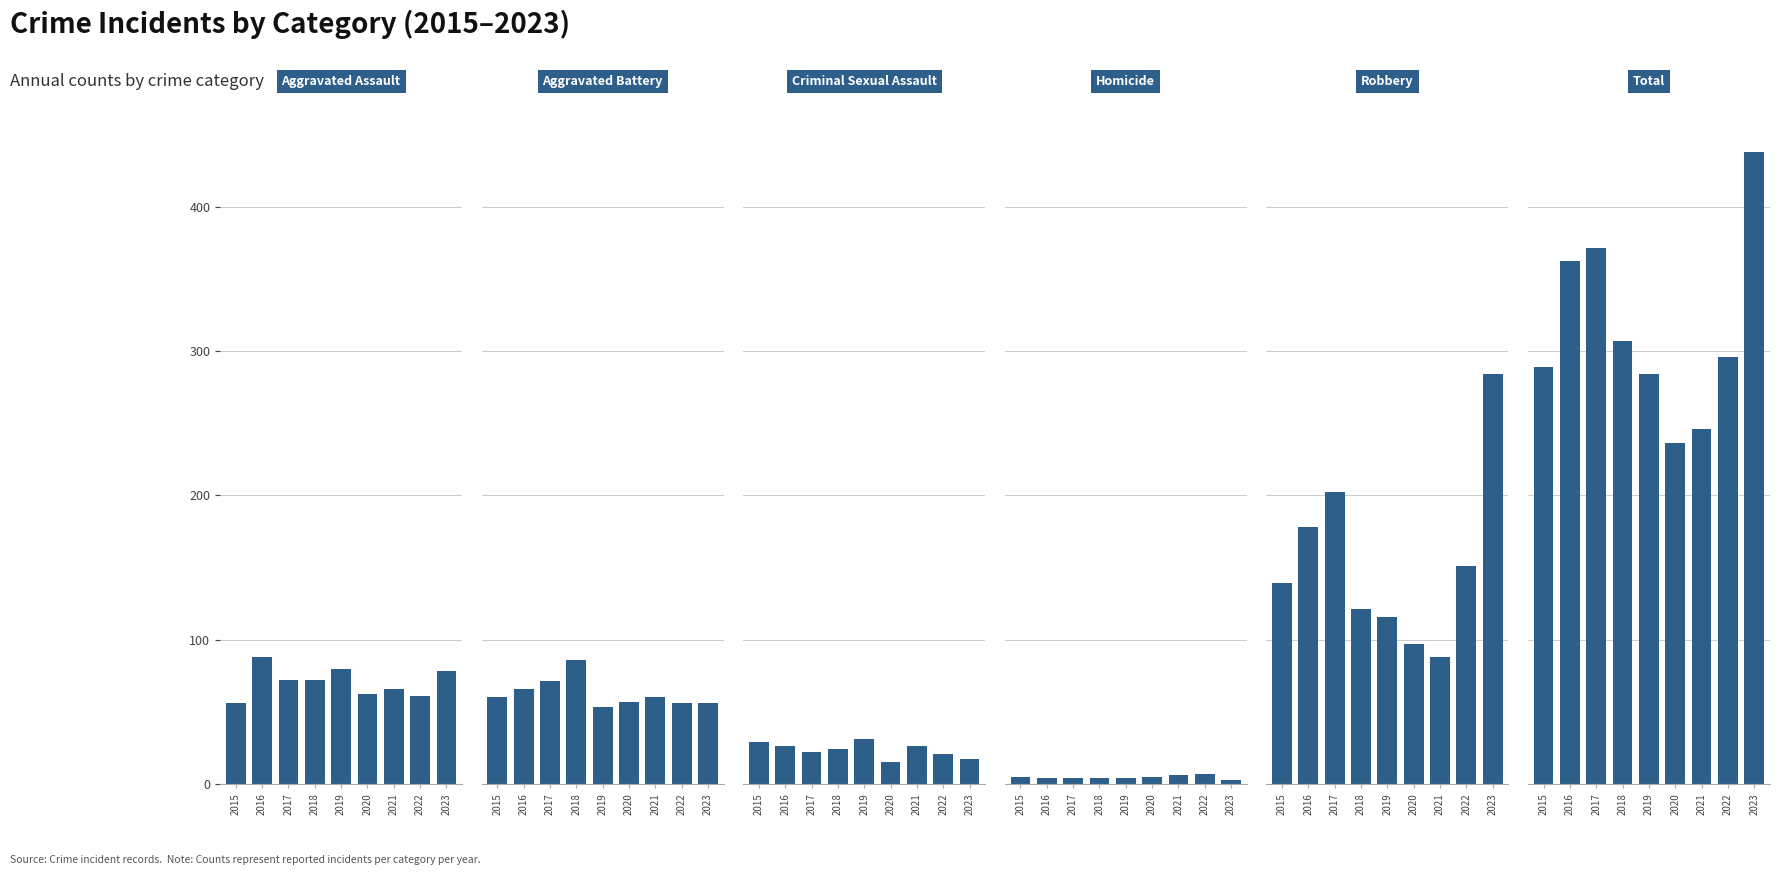

Between 2016 and 2020, which is larger?

2016